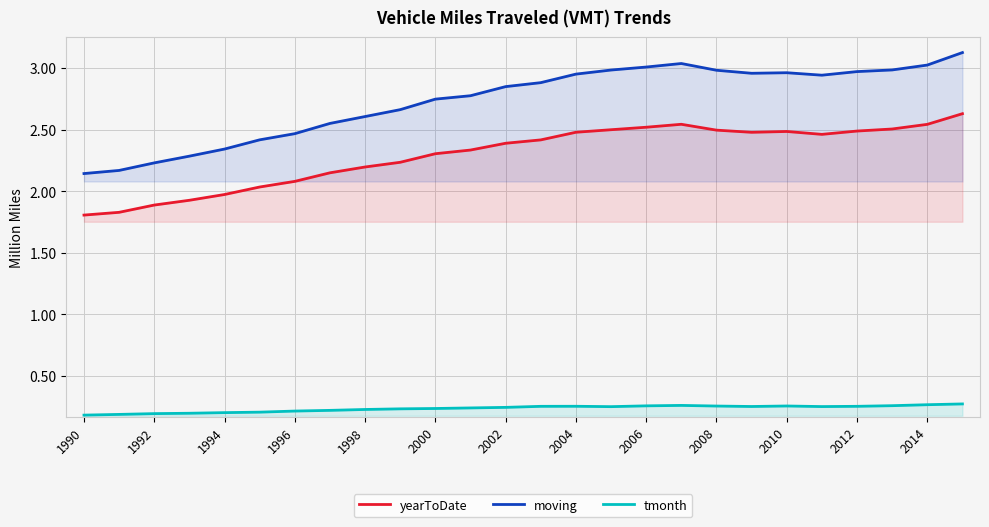

Which series has the largest range (max minus min)?

moving